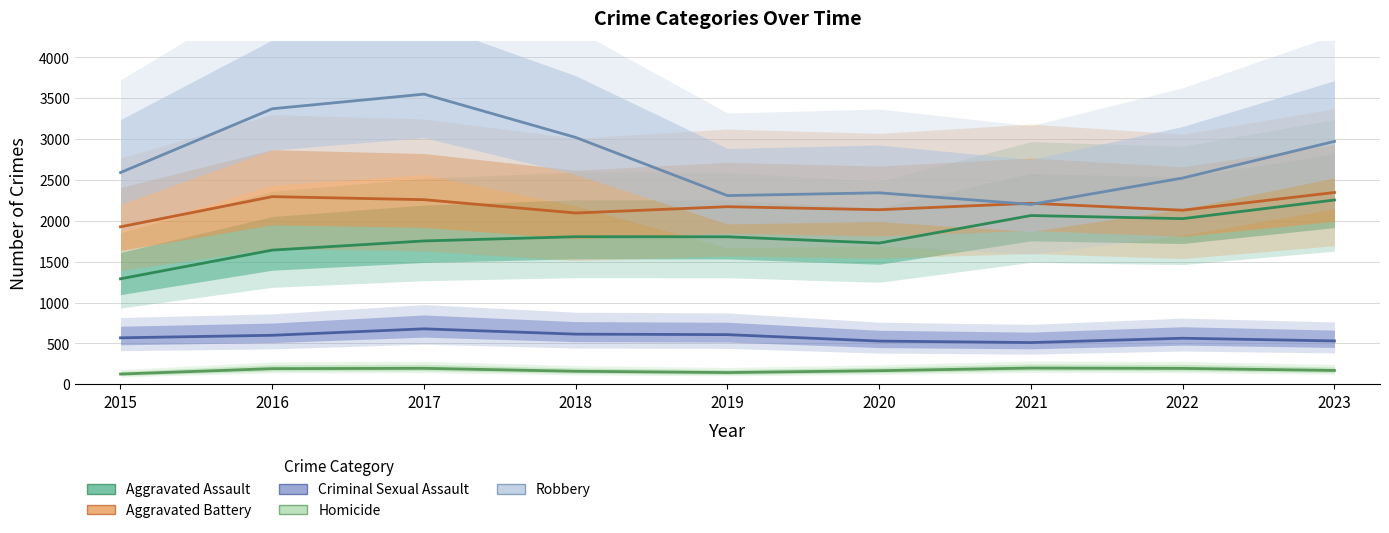

Is this an area chart (filled region under the line)?

No